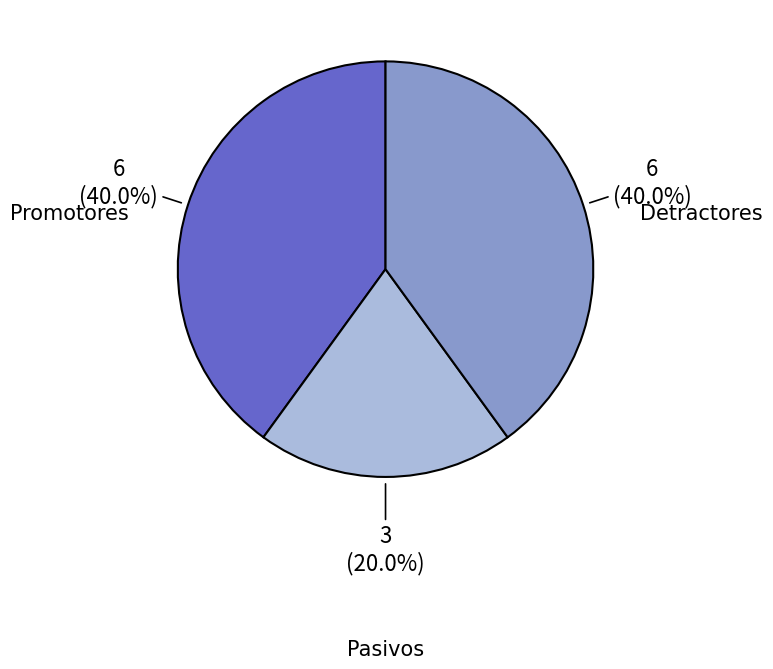

Does any single category account for the majority?

No